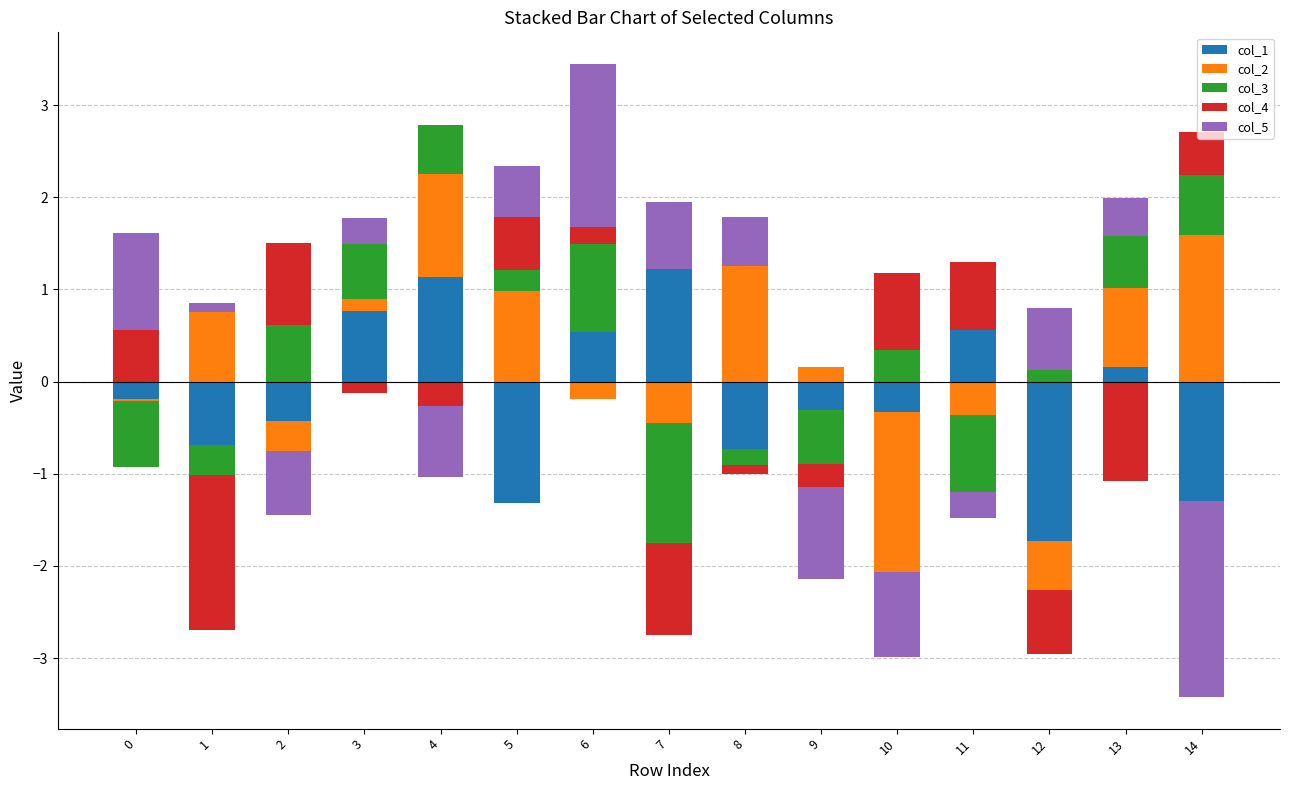

What value does the col_4 series have at 11?

0.7